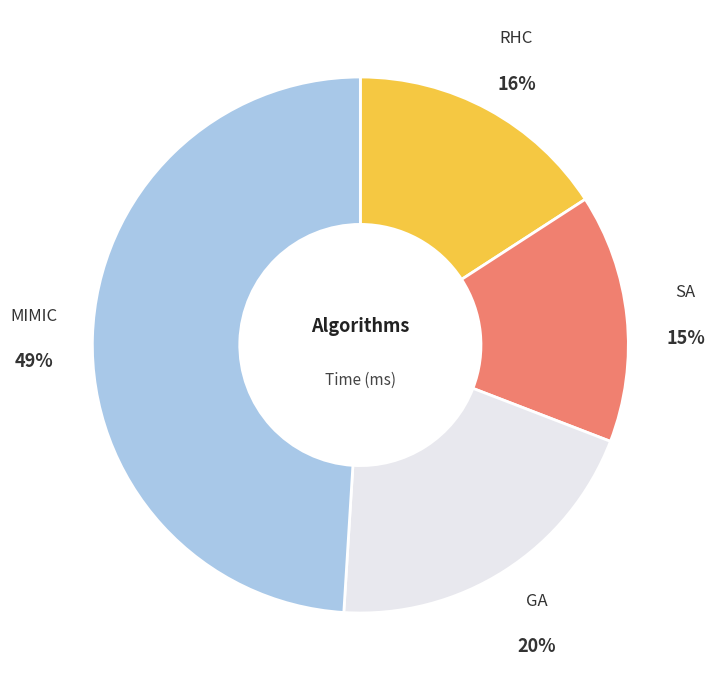

To the nearest percent, what is the difference between the largest and smallest slice percentages?

34%